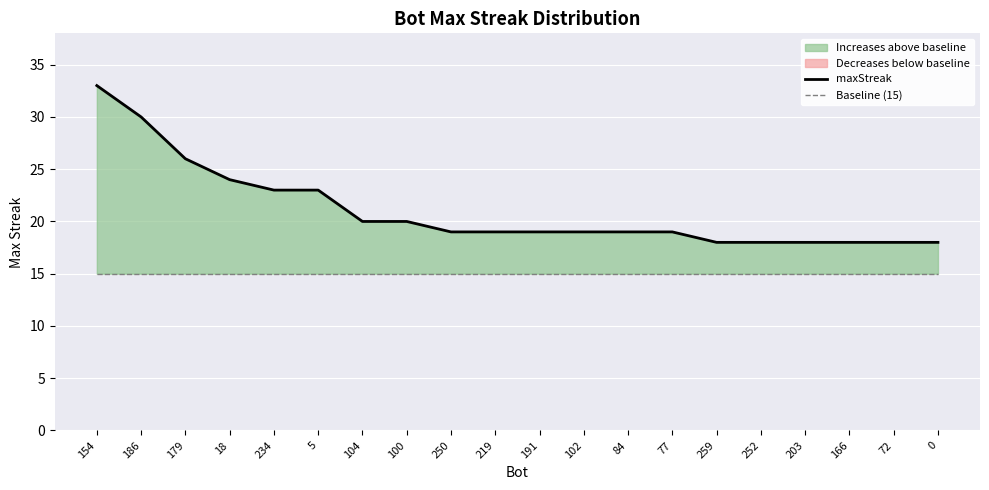

Is the value of maxStreak at 5 greater than the value of Baseline (15) at 0?

Yes